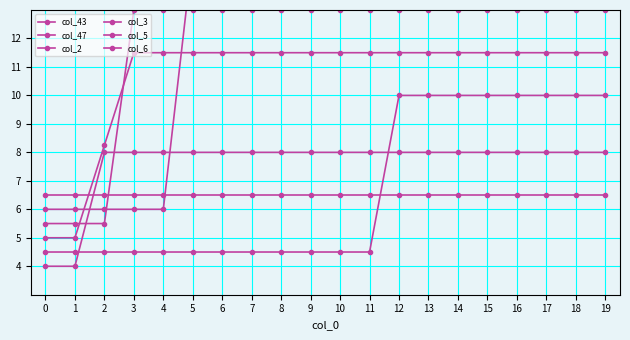

True or false: col_6 has a value of 11.1 at 5.

False